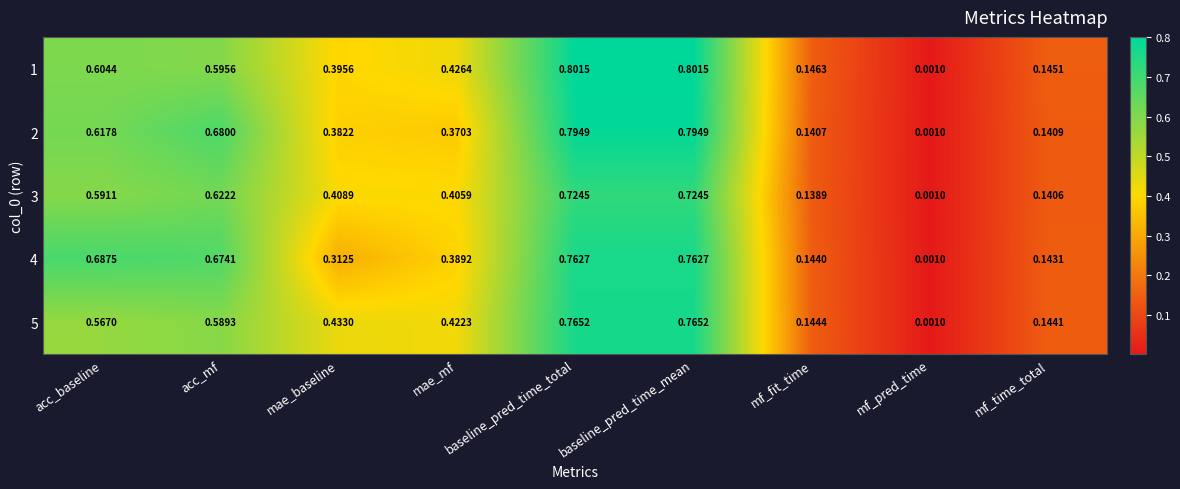

At which label is 5 closest to 0?

mf_pred_time